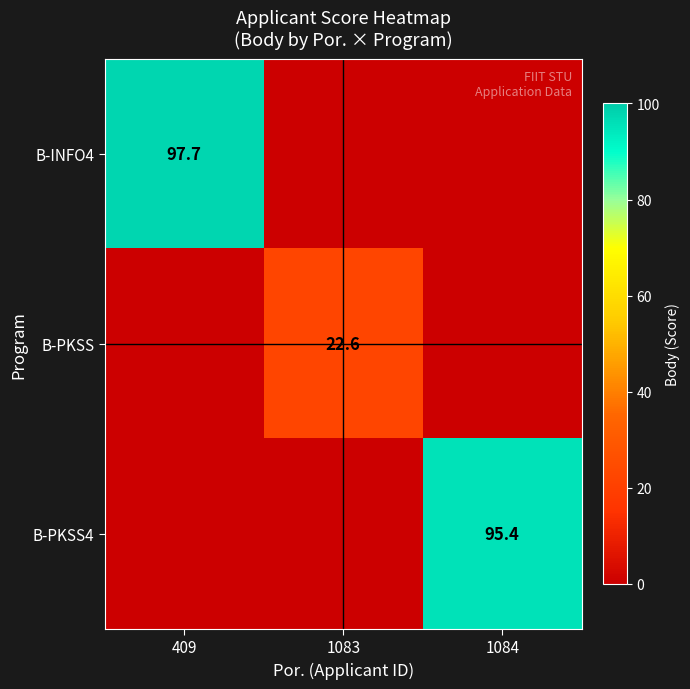

How many values in B-PKSS4 are above zero?

1